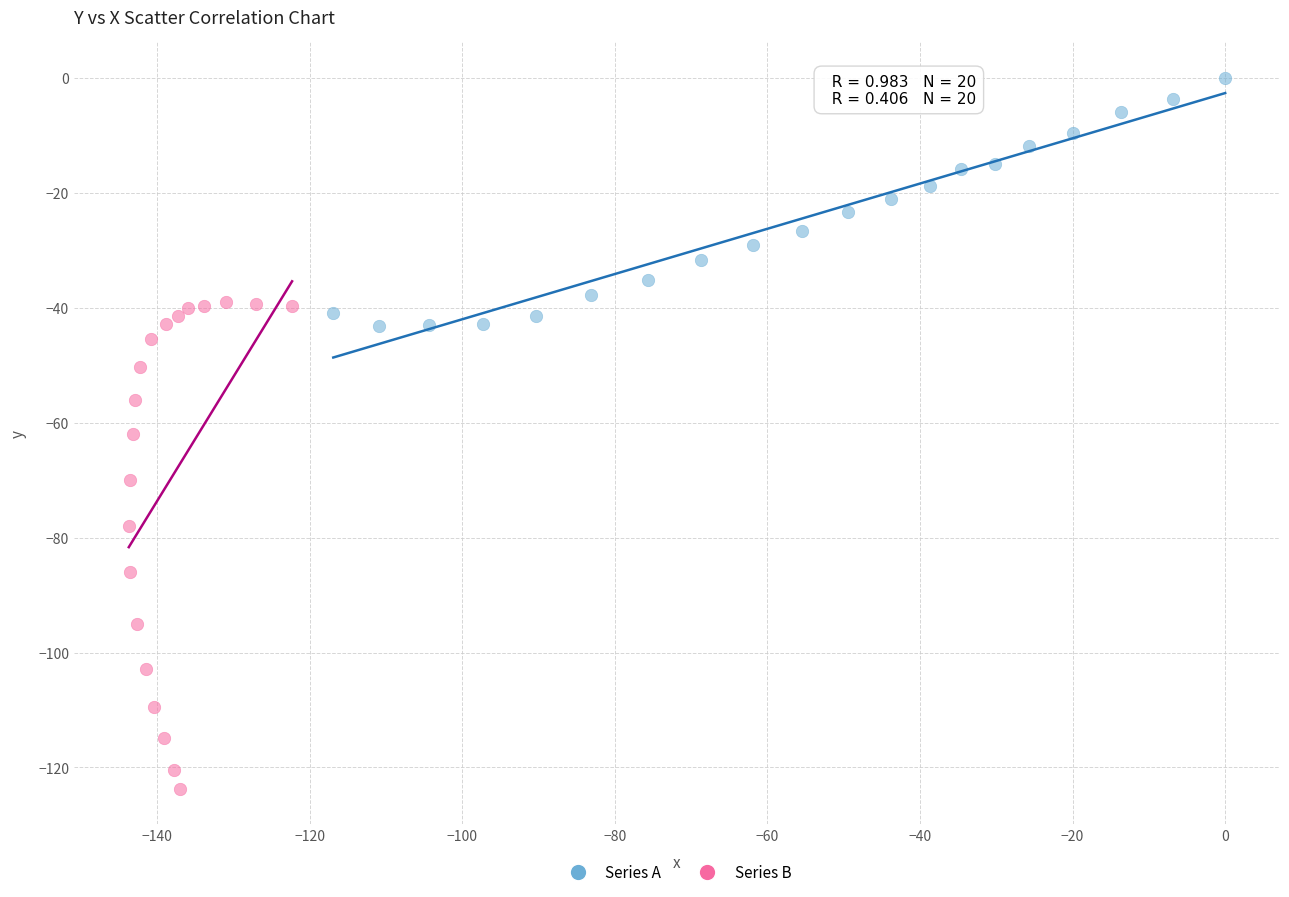

Which series contains the highest Y value?

Series A